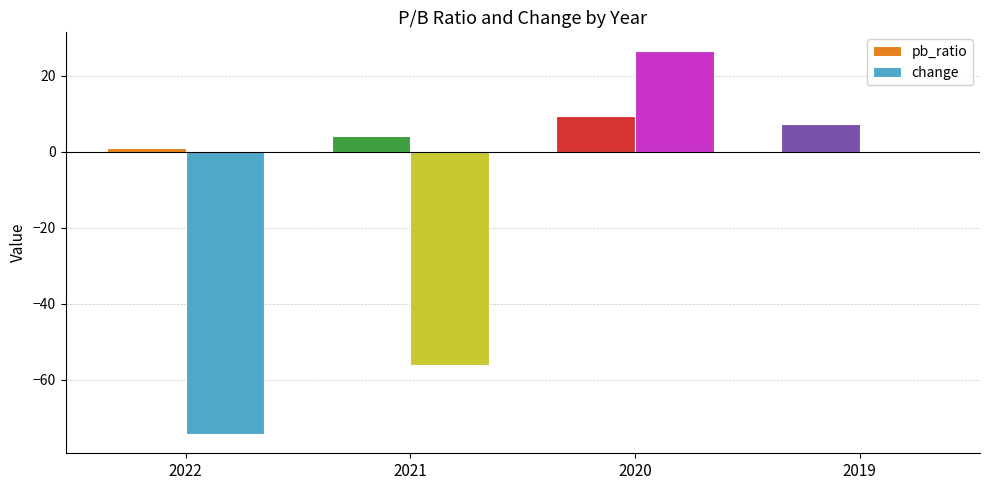

Between 2022 and 2021, which series saw the biggest shift?

change